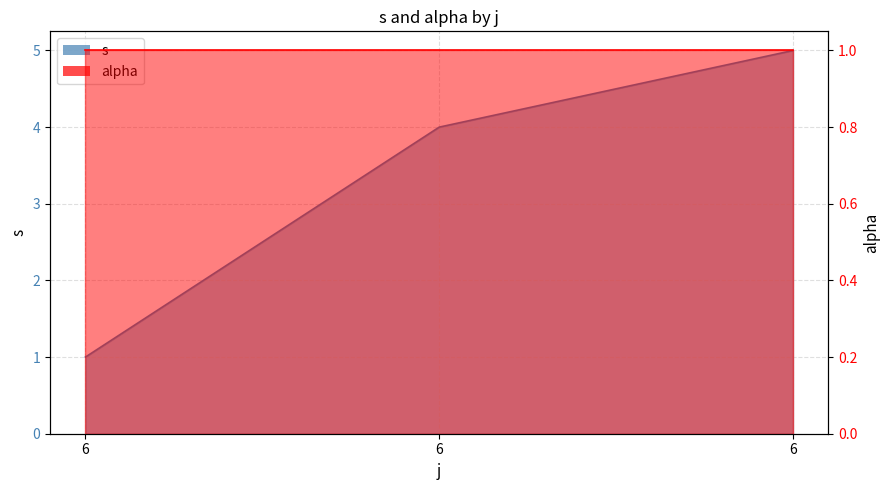

What is the value of the 3rd point from the left?

1